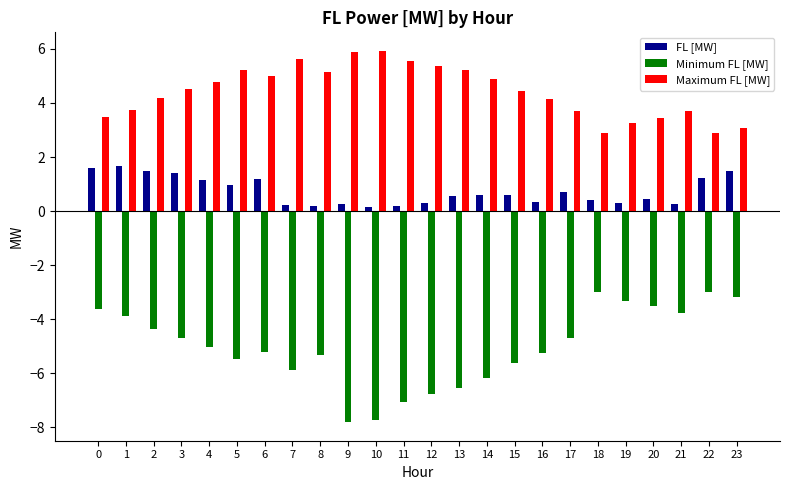

What is the sum of the FL [MW] values at 7 and 6?

1.4